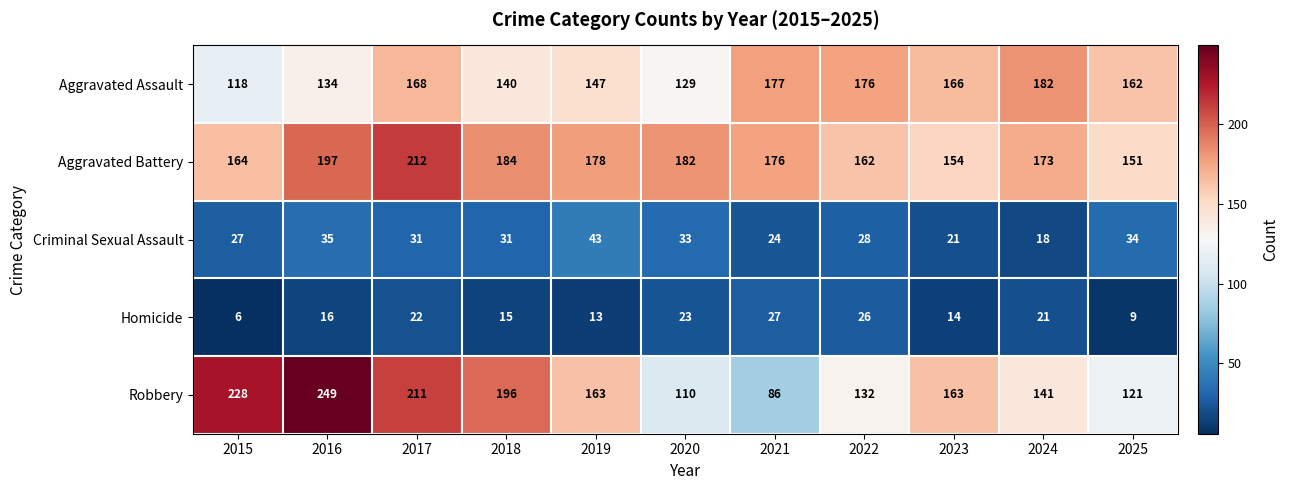

What is the difference between the Robbery values at 2016 and 2018?

53